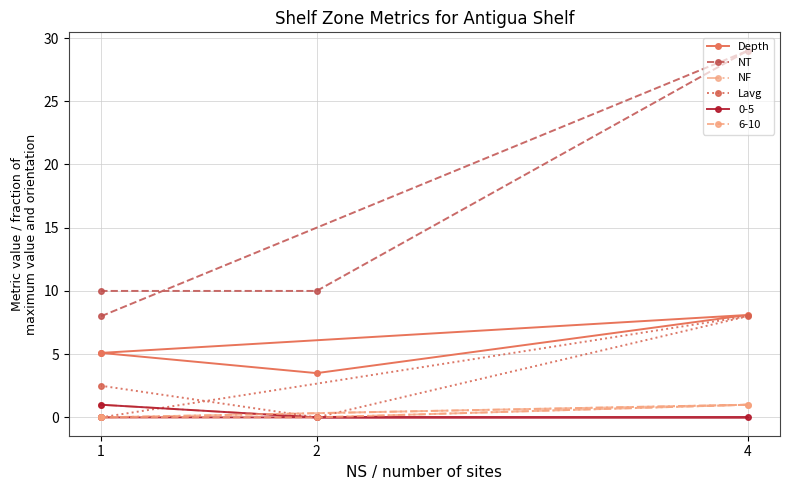

What is the maximum value for Lavg?

8.0